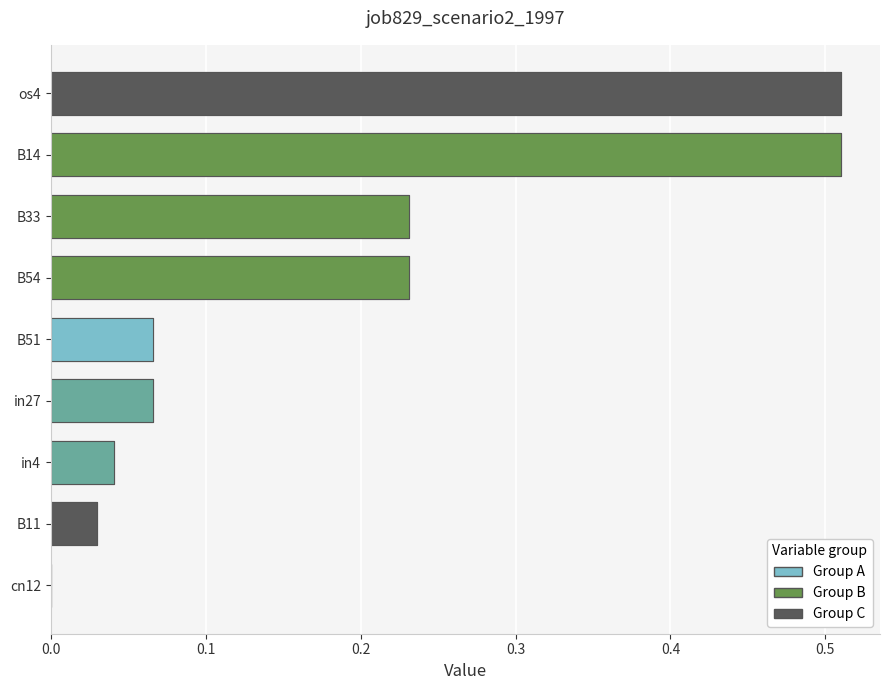

Are the bars grouped side by side (vs. stacked)?

No